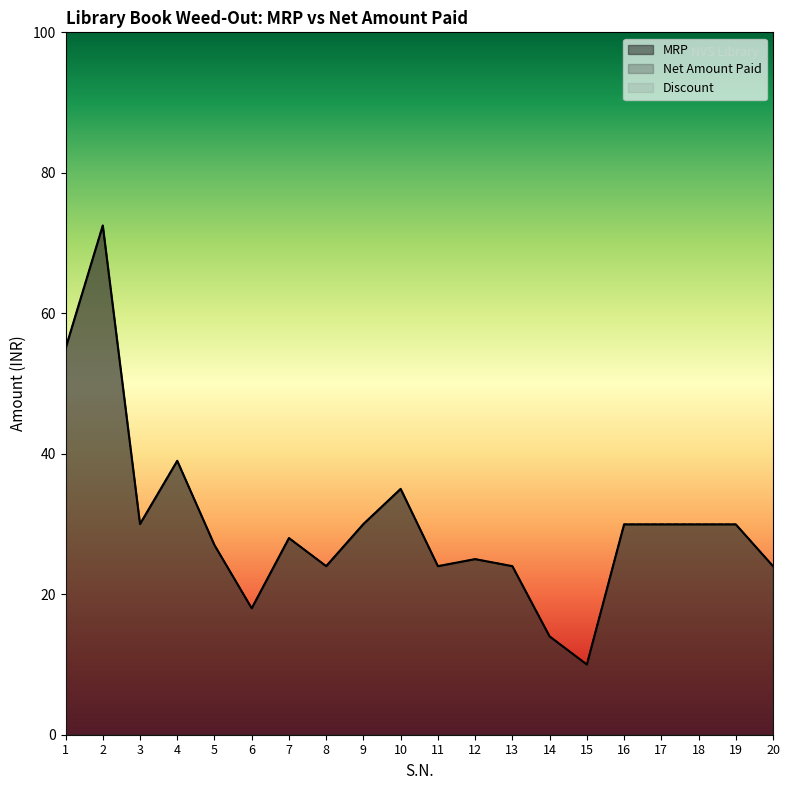

True or false: MRP and Net Amount Paid cross at least once.

False